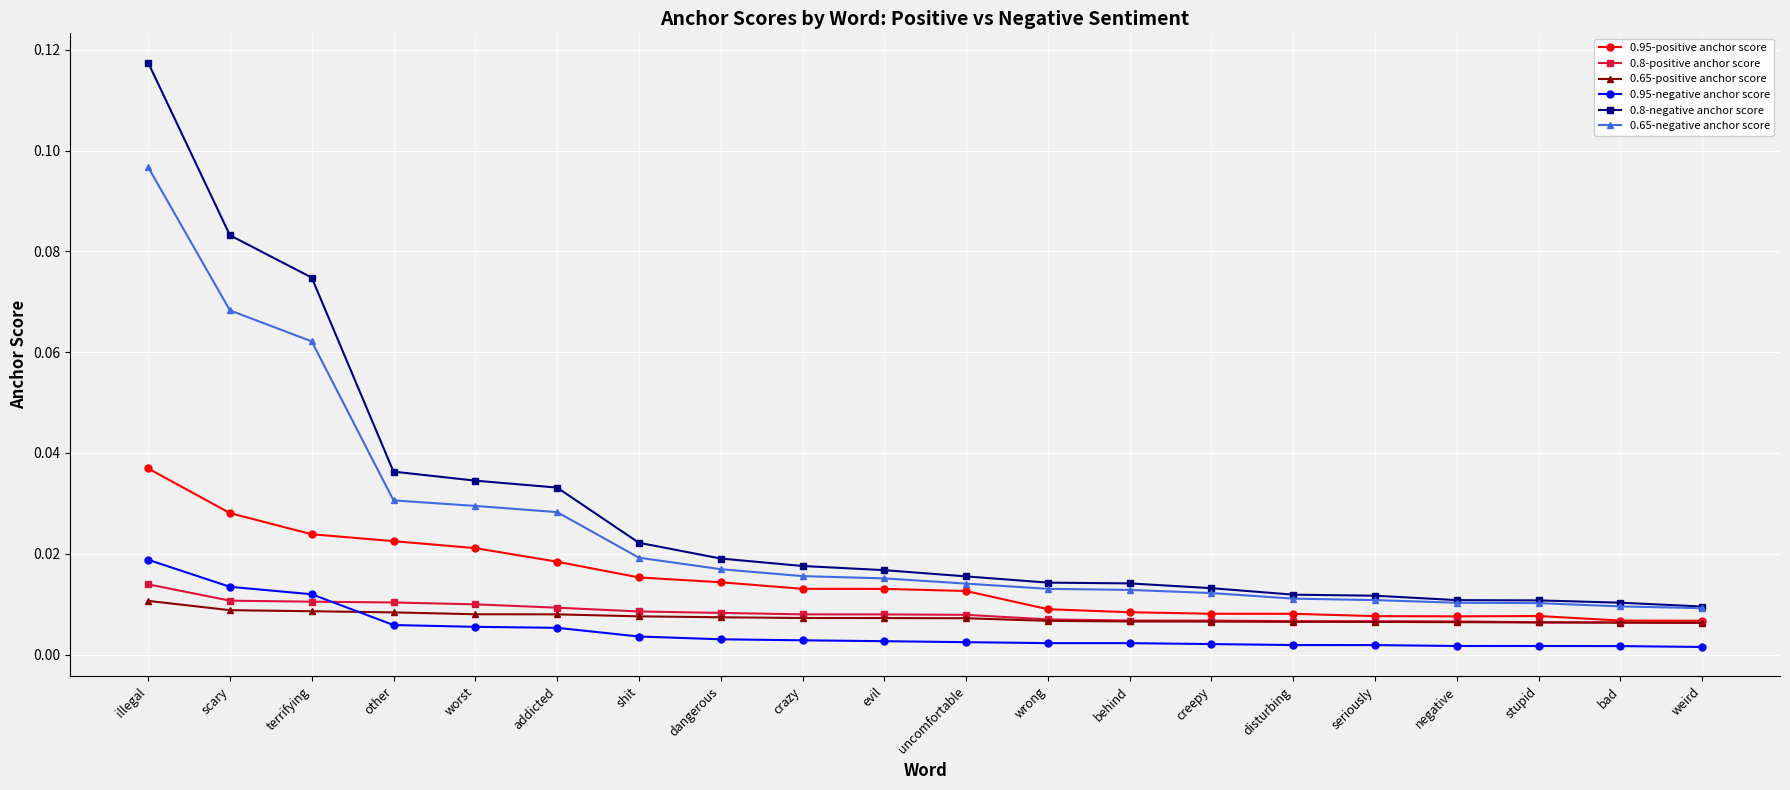

Does the chart have visible grid lines?

Yes